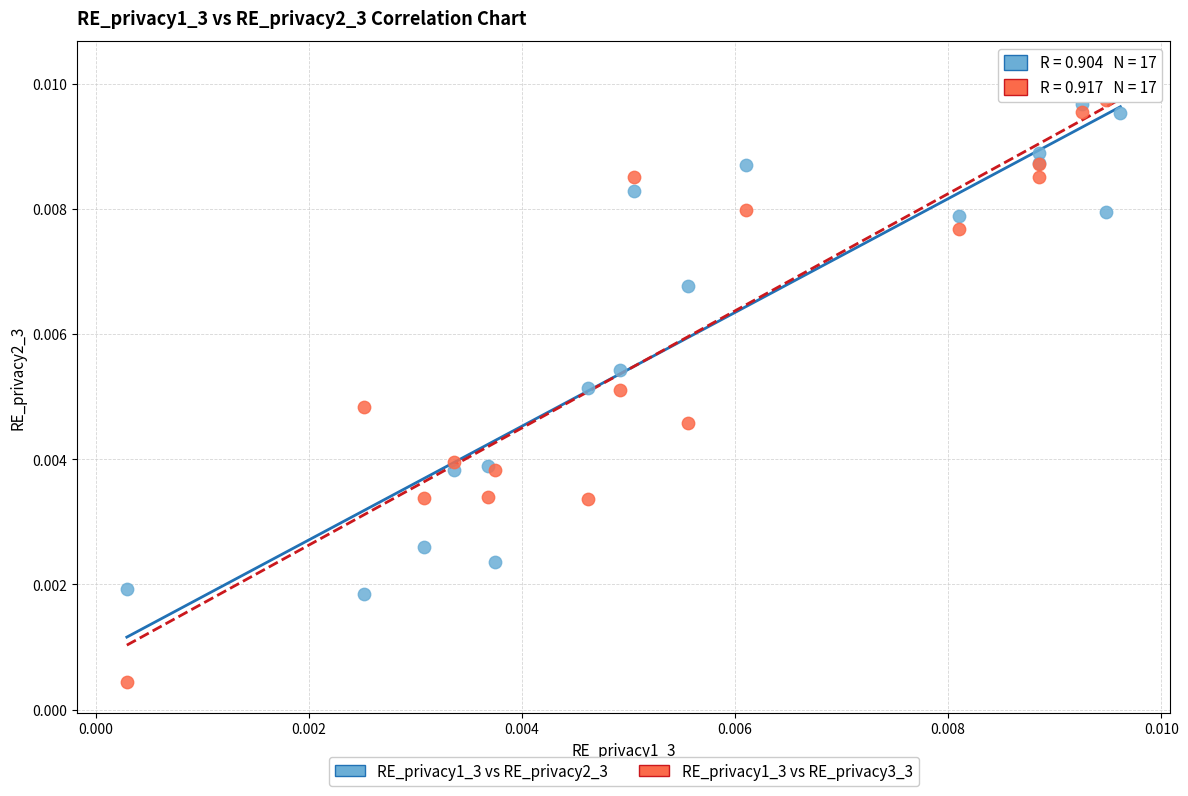

What are all the series names shown in the legend?

RE_privacy1_3 vs RE_privacy2_3, RE_privacy1_3 vs RE_privacy3_3